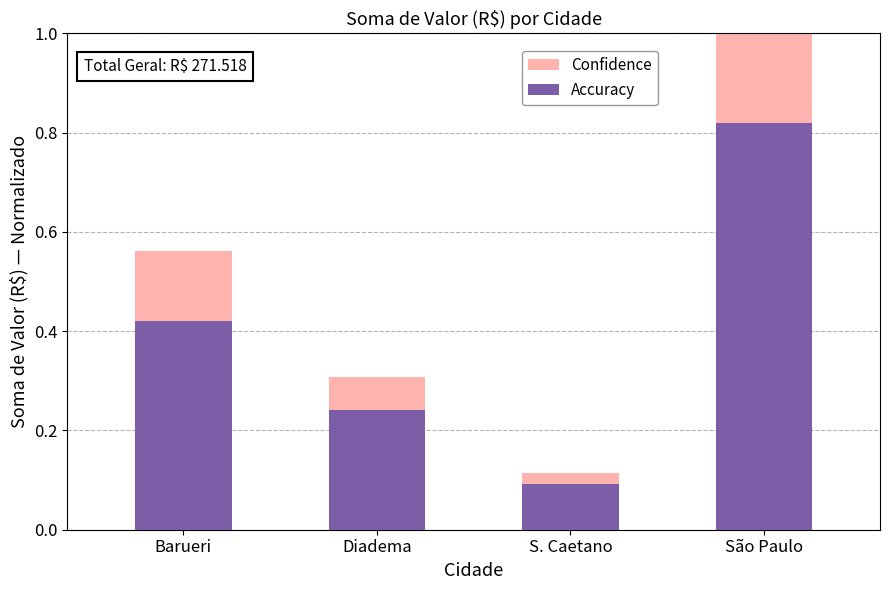

What is the difference between the maximum and minimum values in the Confidence series?

0.9